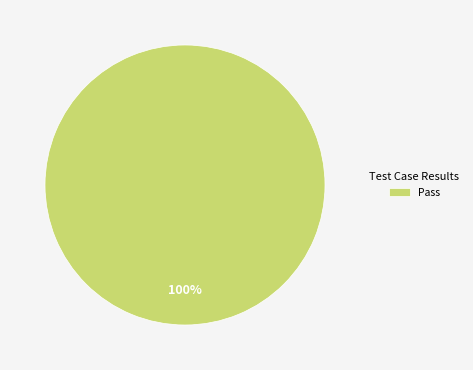

Rank the categories by value from highest to lowest.

Pass